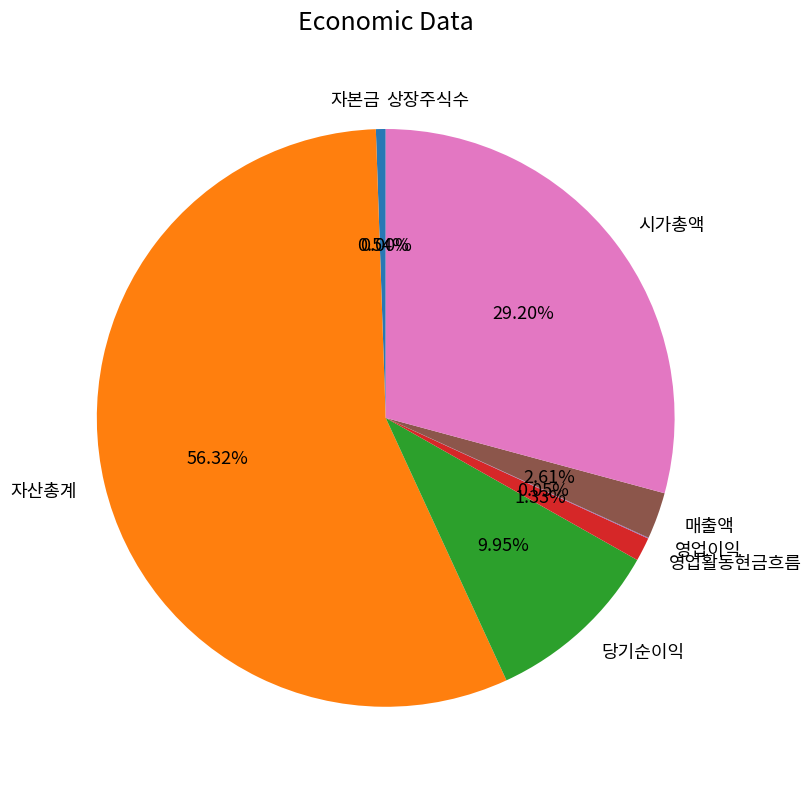

To the nearest percent, what is the difference between the largest and smallest slice percentages?

56%